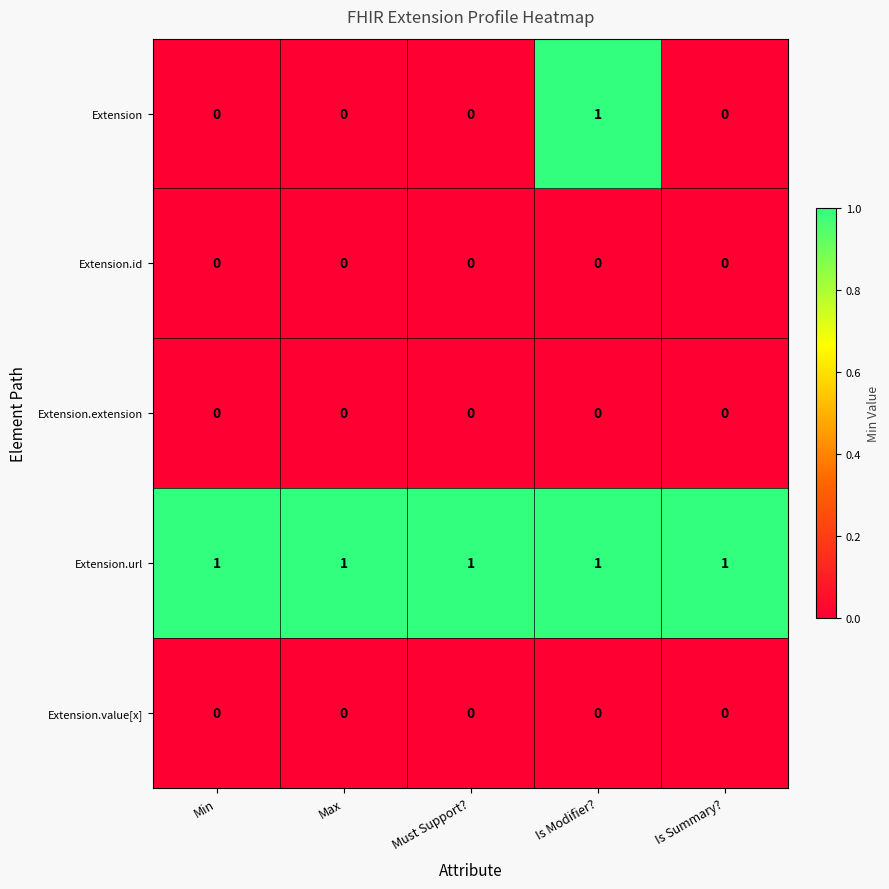

Reading right to left, transcribe all the data shown in this chart.

Extension: Is Summary?=0	Is Modifier?=1	Must Support?=0	Max=0	Min=0
Extension.id: Is Summary?=0	Is Modifier?=0	Must Support?=0	Max=0	Min=0
Extension.extension: Is Summary?=0	Is Modifier?=0	Must Support?=0	Max=0	Min=0
Extension.url: Is Summary?=1	Is Modifier?=1	Must Support?=1	Max=1	Min=1
Extension.value[x]: Is Summary?=0	Is Modifier?=0	Must Support?=0	Max=0	Min=0